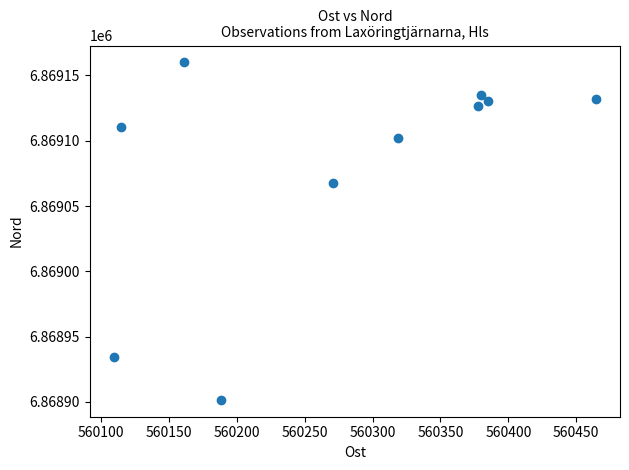

What Y value in the scatter plot is closest to 6869030?

6869067.3